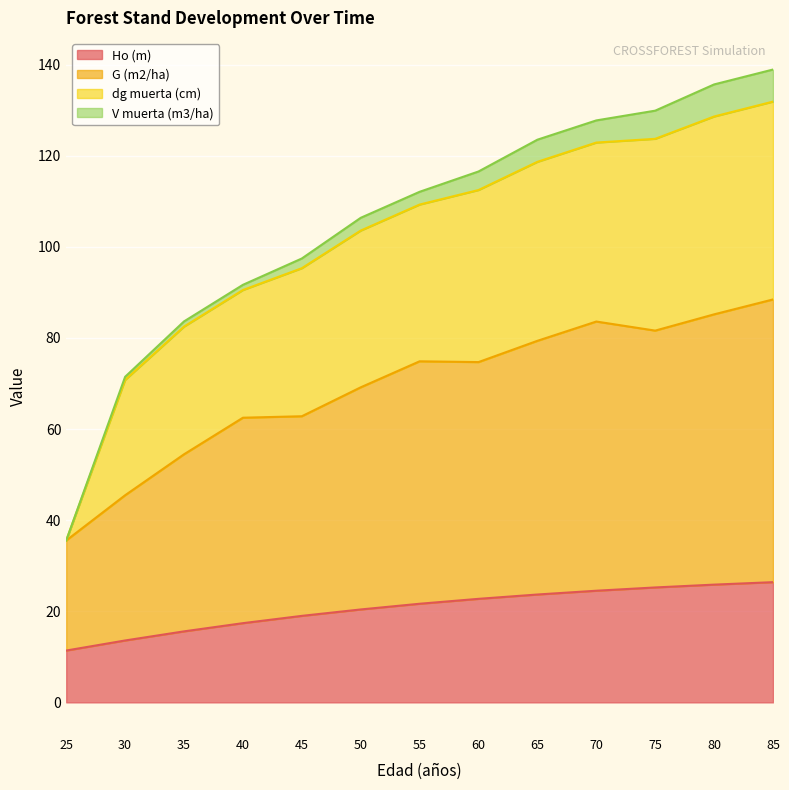

Which category has the highest value in the Ho (m) series?

85